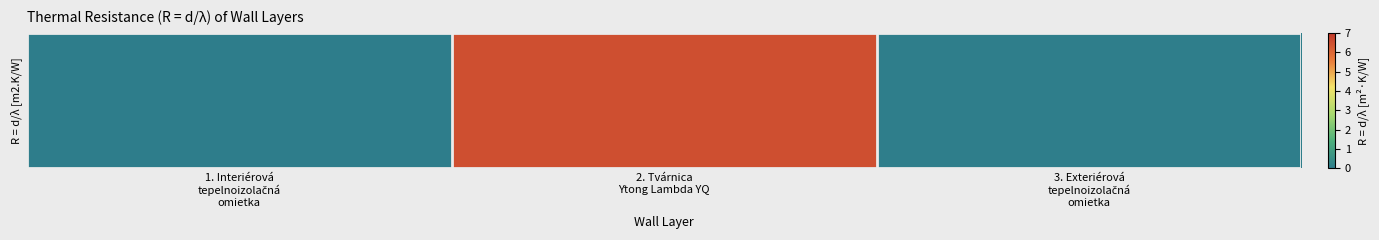

What is the sum of the values at 1. Interiérová
tepelnoizolačná
omietka and 2. Tvárnica
Ytong Lambda YQ?

6.5